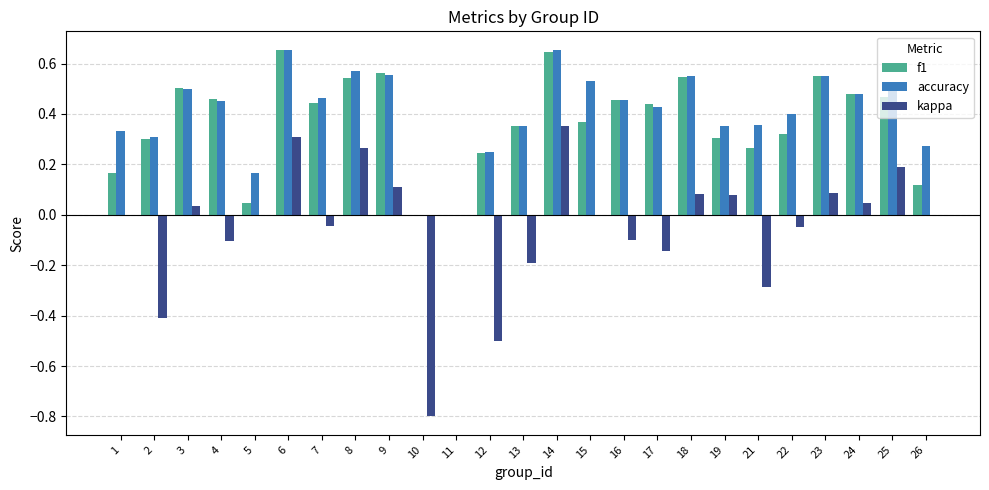

Which series changed the most between 2 and 13?

kappa